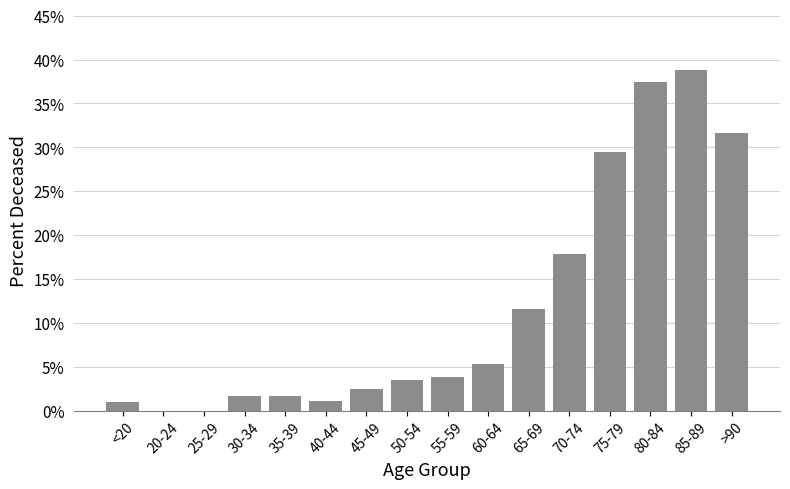

What is the average value?

0.1